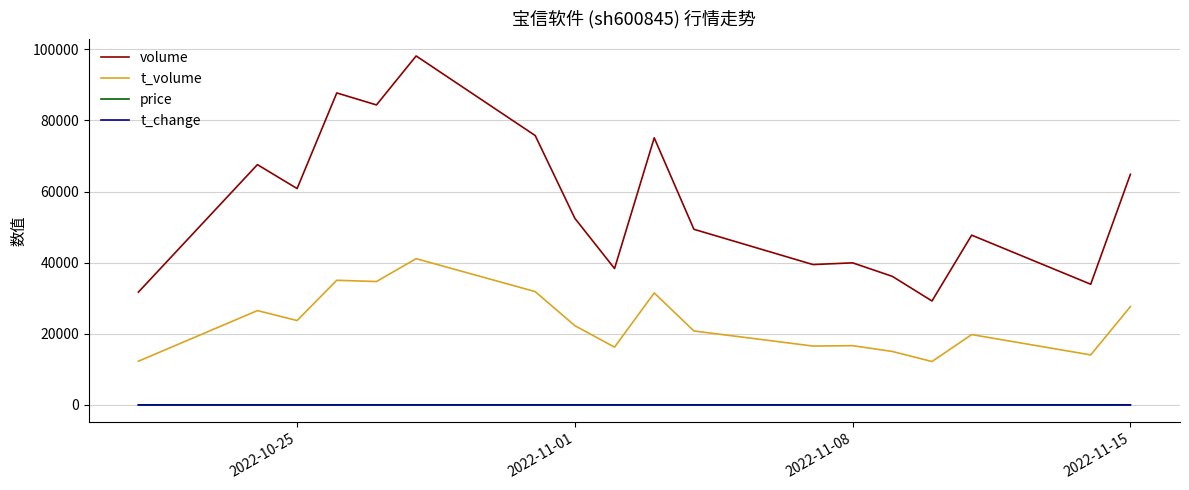

Which series has the widest spread of values?

volume